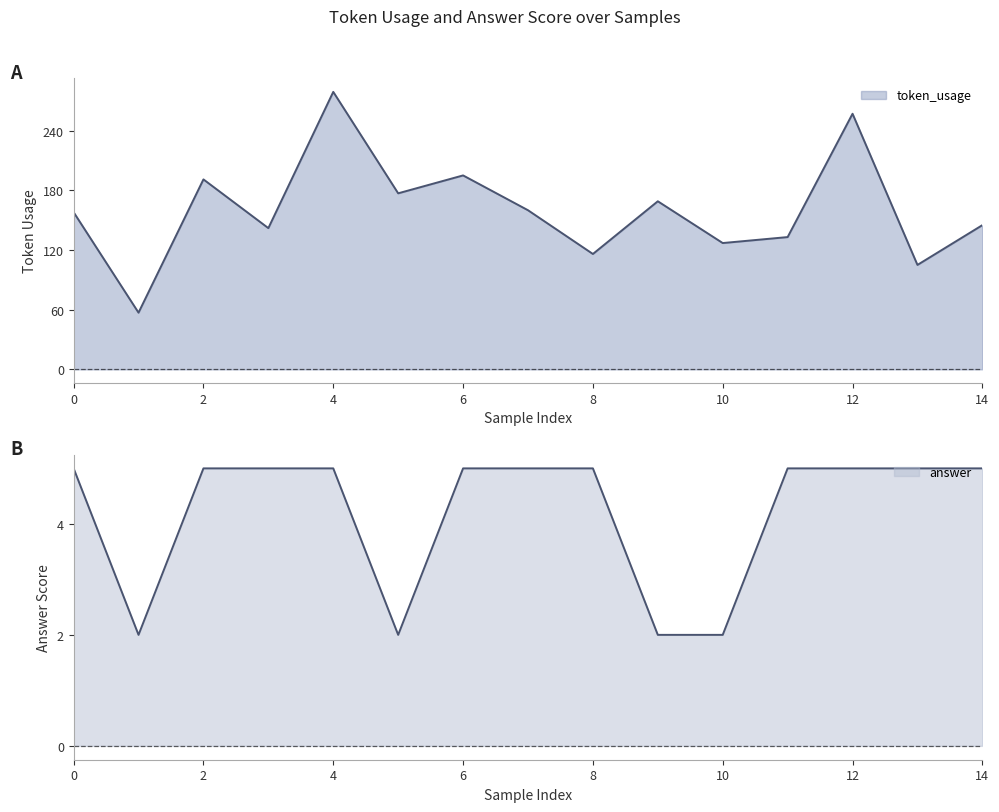

True or false: answer has a value of 8 at 8.

False